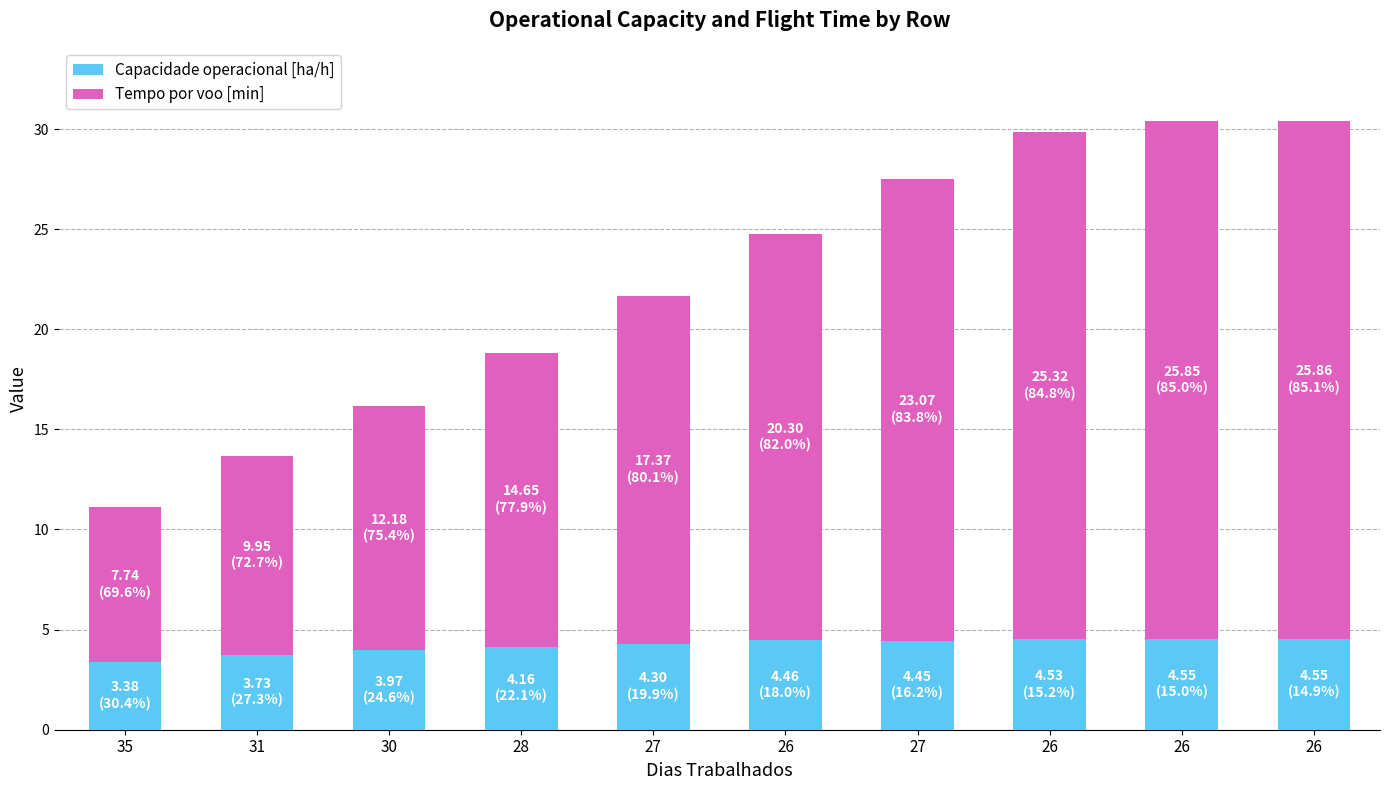

The Tempo por voo [min] series shows 9.9 at 26. True or false?

False